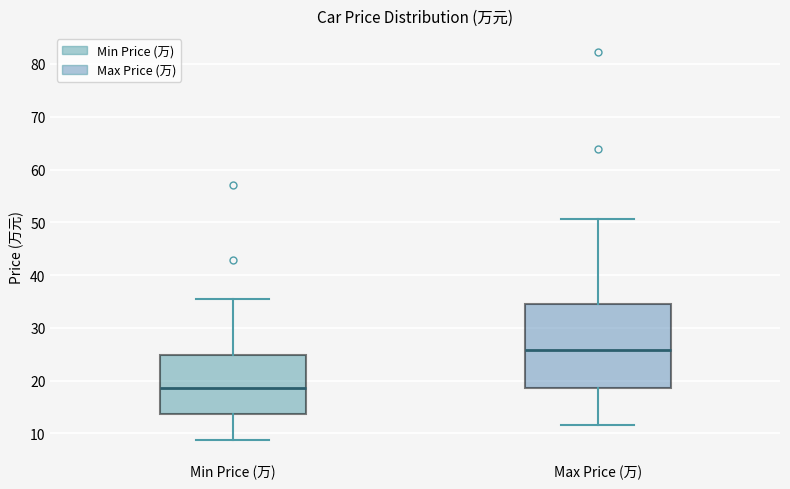

Which box is the tallest, from its lower edge to its upper edge?

Max Price (万)